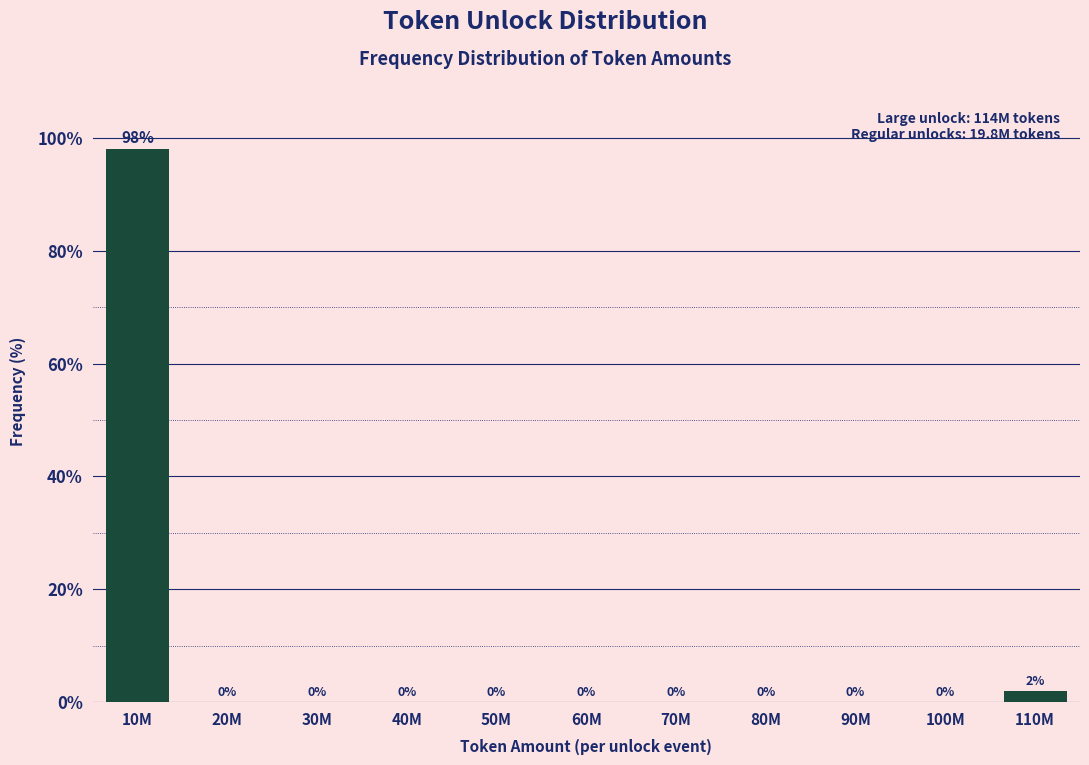

The chart shows a value of -41.3 at 70M. True or false?

False